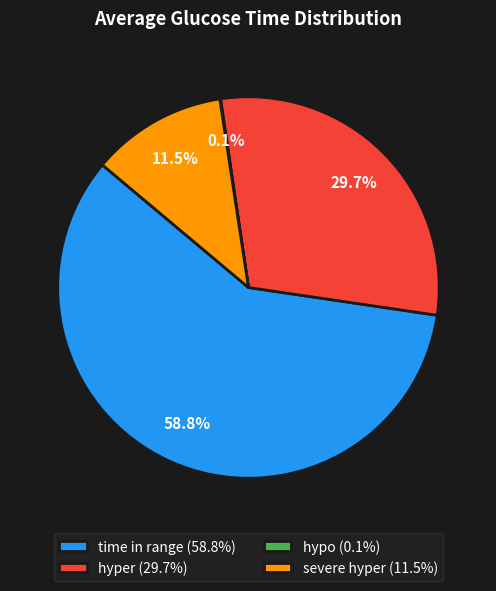

Is there any slice that represents more than half of the pie?

Yes